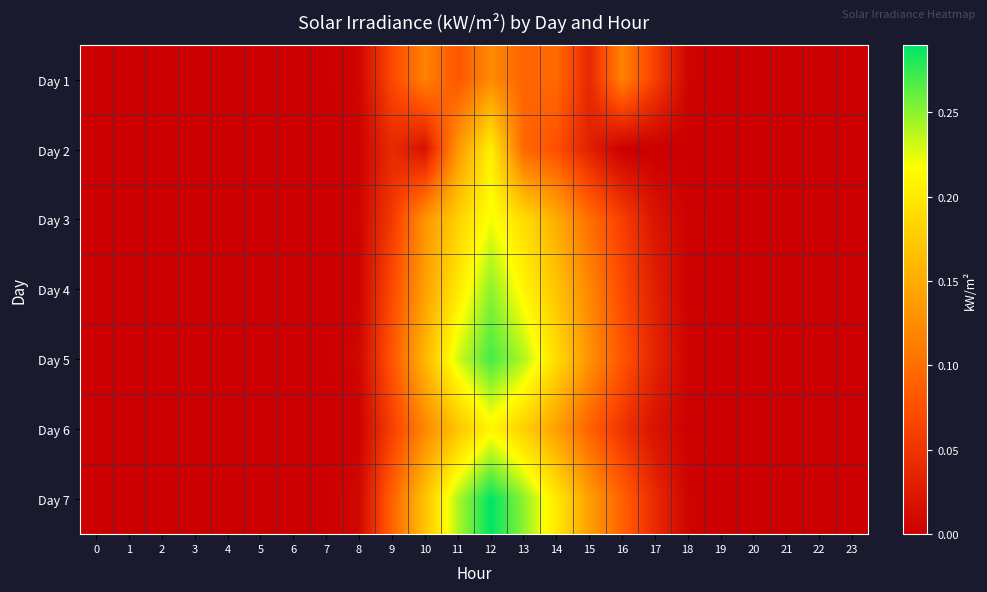

Reading left to right, transcribe all the data shown in this chart.

Day 1: 0=0.0	1=0.0	2=0.0	3=0.0	4=0.0	5=0.0	6=0.0	7=0.0	8=0.0	9=0.1	10=0.1	11=0.1	12=0.1	13=0.1	14=0.1	15=0.0	16=0.1	17=0.1	18=0.0	19=0.0	20=0.0	21=0.0	22=0.0	23=0.0
Day 2: 0=0.0	1=0.0	2=0.0	3=0.0	4=0.0	5=0.0	6=0.0	7=0.0	8=0.0	9=0.0	10=0.0	11=0.1	12=0.2	13=0.1	14=0.1	15=0.0	16=0.0	17=0.0	18=0.0	19=0.0	20=0.0	21=0.0	22=0.0	23=0.0
Day 3: 0=0.0	1=0.0	2=0.0	3=0.0	4=0.0	5=0.0	6=0.0	7=0.0	8=0.0	9=0.1	10=0.1	11=0.2	12=0.2	13=0.2	14=0.1	15=0.1	16=0.1	17=0.0	18=0.0	19=0.0	20=0.0	21=0.0	22=0.0	23=0.0
Day 4: 0=0.0	1=0.0	2=0.0	3=0.0	4=0.0	5=0.0	6=0.0	7=0.0	8=0.0	9=0.1	10=0.1	11=0.2	12=0.2	13=0.2	14=0.2	15=0.1	16=0.1	17=0.0	18=0.0	19=0.0	20=0.0	21=0.0	22=0.0	23=0.0
Day 5: 0=0.0	1=0.0	2=0.0	3=0.0	4=0.0	5=0.0	6=0.0	7=0.0	8=0.0	9=0.1	10=0.2	11=0.2	12=0.3	13=0.2	14=0.2	15=0.1	16=0.1	17=0.0	18=0.0	19=0.0	20=0.0	21=0.0	22=0.0	23=0.0
Day 6: 0=0.0	1=0.0	2=0.0	3=0.0	4=0.0	5=0.0	6=0.0	7=0.0	8=0.0	9=0.1	10=0.1	11=0.2	12=0.2	13=0.2	14=0.1	15=0.1	16=0.1	17=0.0	18=0.0	19=0.0	20=0.0	21=0.0	22=0.0	23=0.0
Day 7: 0=0.0	1=0.0	2=0.0	3=0.0	4=0.0	5=0.0	6=0.0	7=0.0	8=0.0	9=0.1	10=0.2	11=0.2	12=0.3	13=0.2	14=0.2	15=0.1	16=0.1	17=0.0	18=0.0	19=0.0	20=0.0	21=0.0	22=0.0	23=0.0